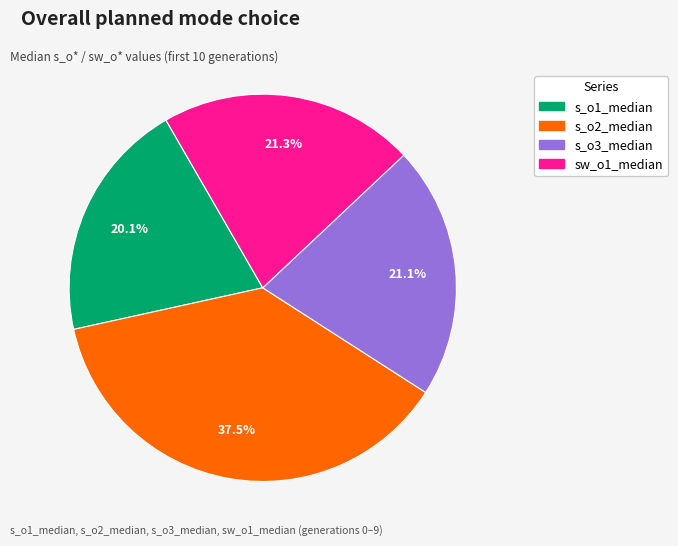

Is it true that s_o3_median is 26% of the pie?

False